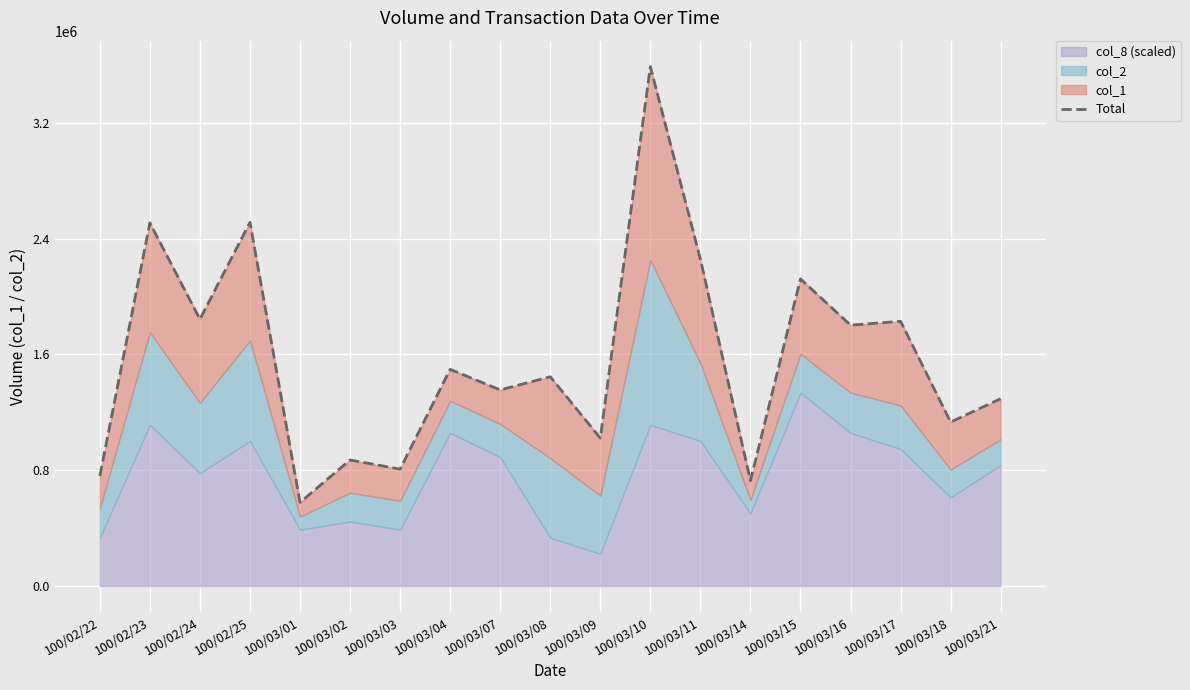

What is the change in value from 100/03/09 to 100/03/18?

+110766.7